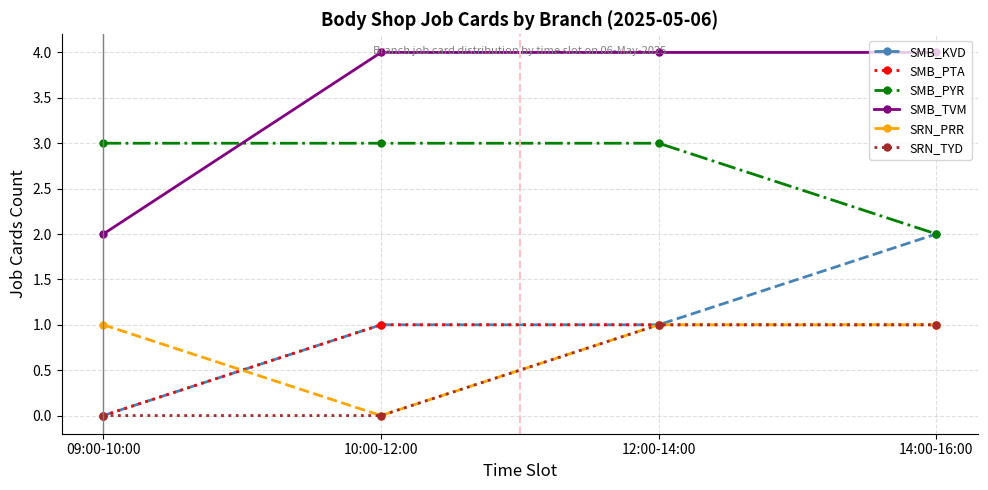

Which series changed the most between 09:00-10:00 and 10:00-12:00?

SMB_TVM